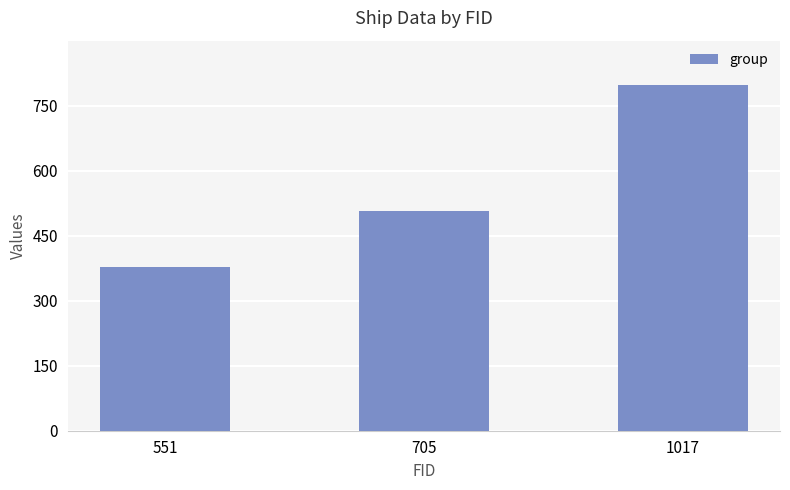

List the labels in order of value, smallest first.

551, 705, 1017